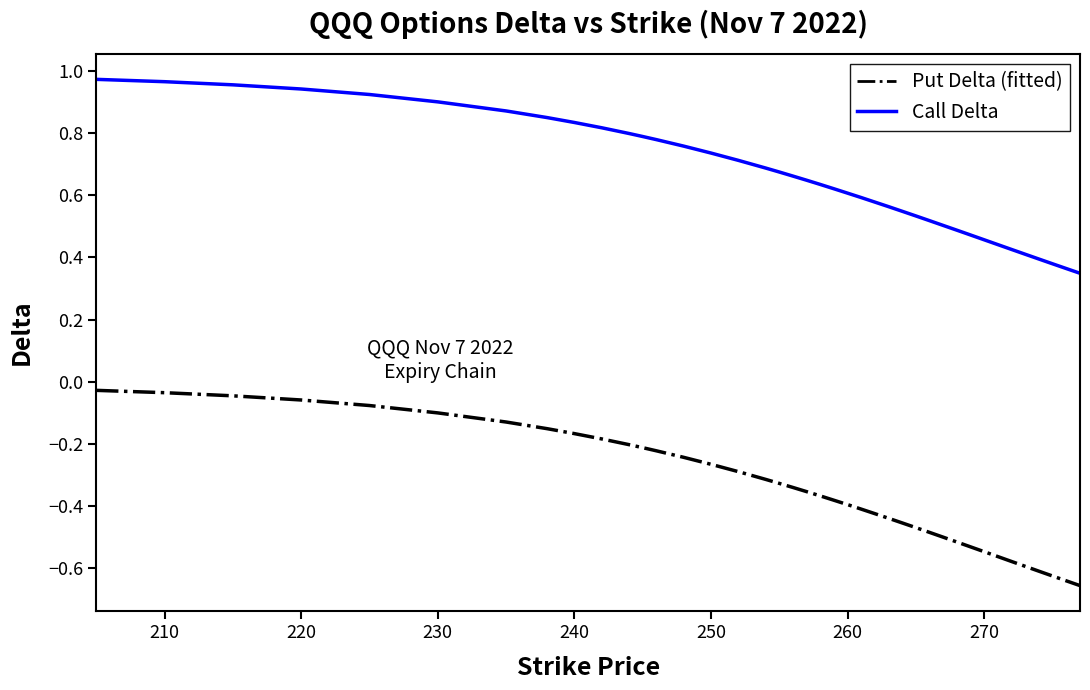

Which series has the largest total across all categories?

Call Delta